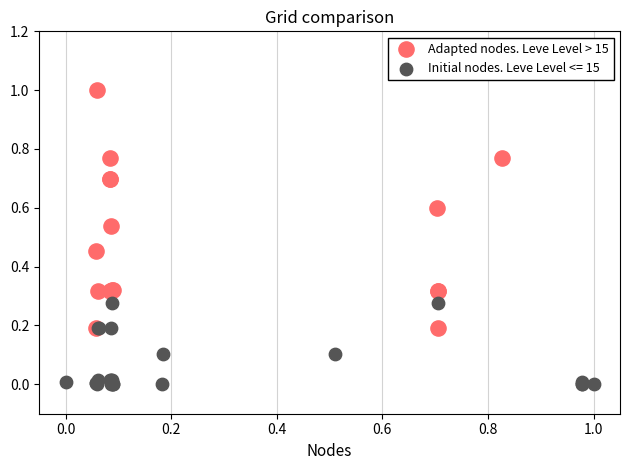

Which series reaches the minimum Y coordinate?

Initial nodes. Leve Level <= 15